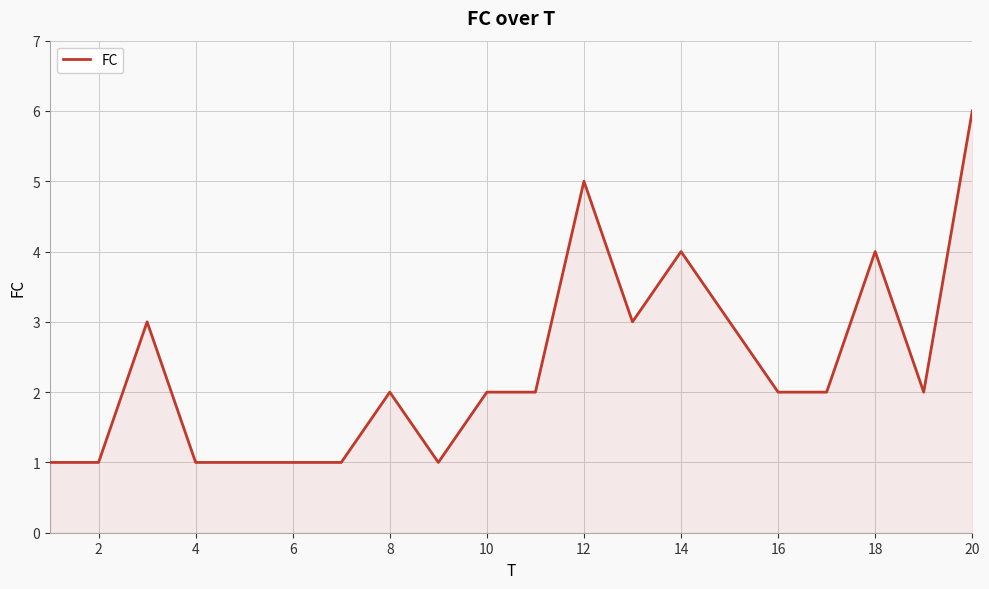

What is the difference between the maximum and minimum values?

5